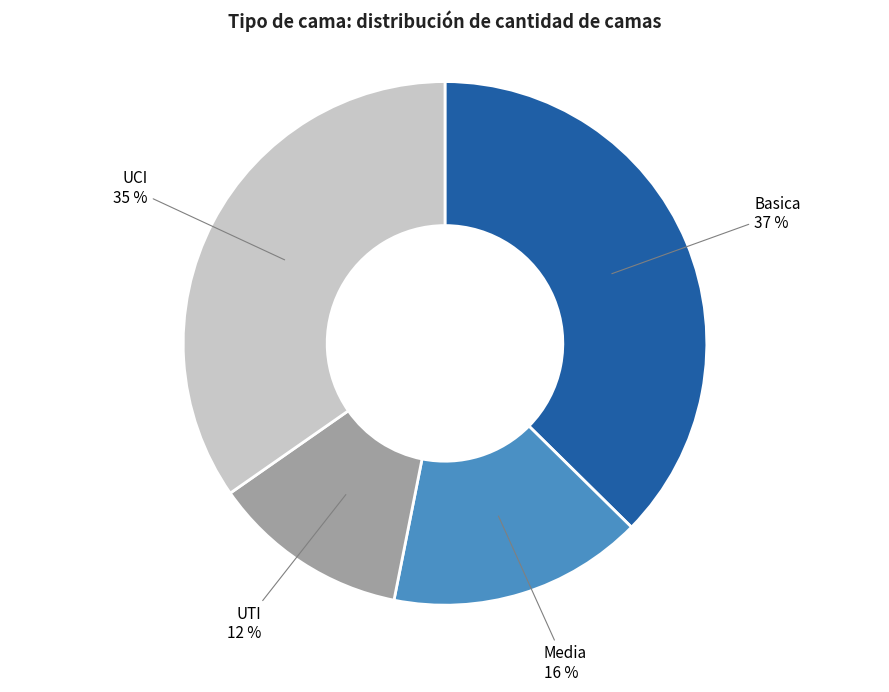

Approximately how many times larger is the value at Media compared to UCI?

0.5